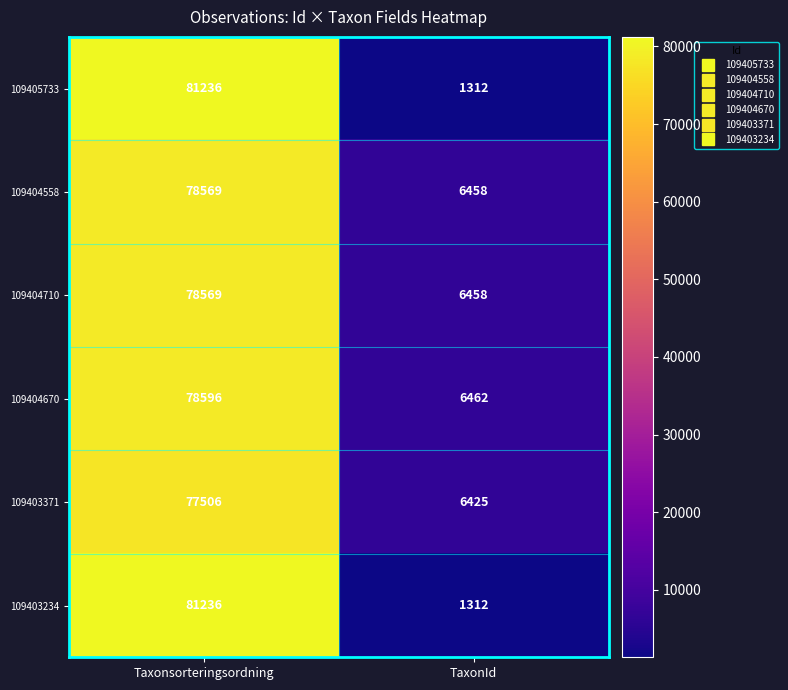

What is the maximum value for 109404558?

78569